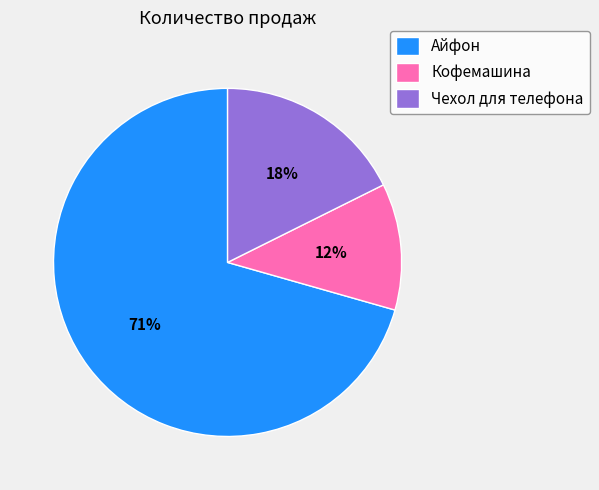

Is there a majority slice in this chart?

Yes